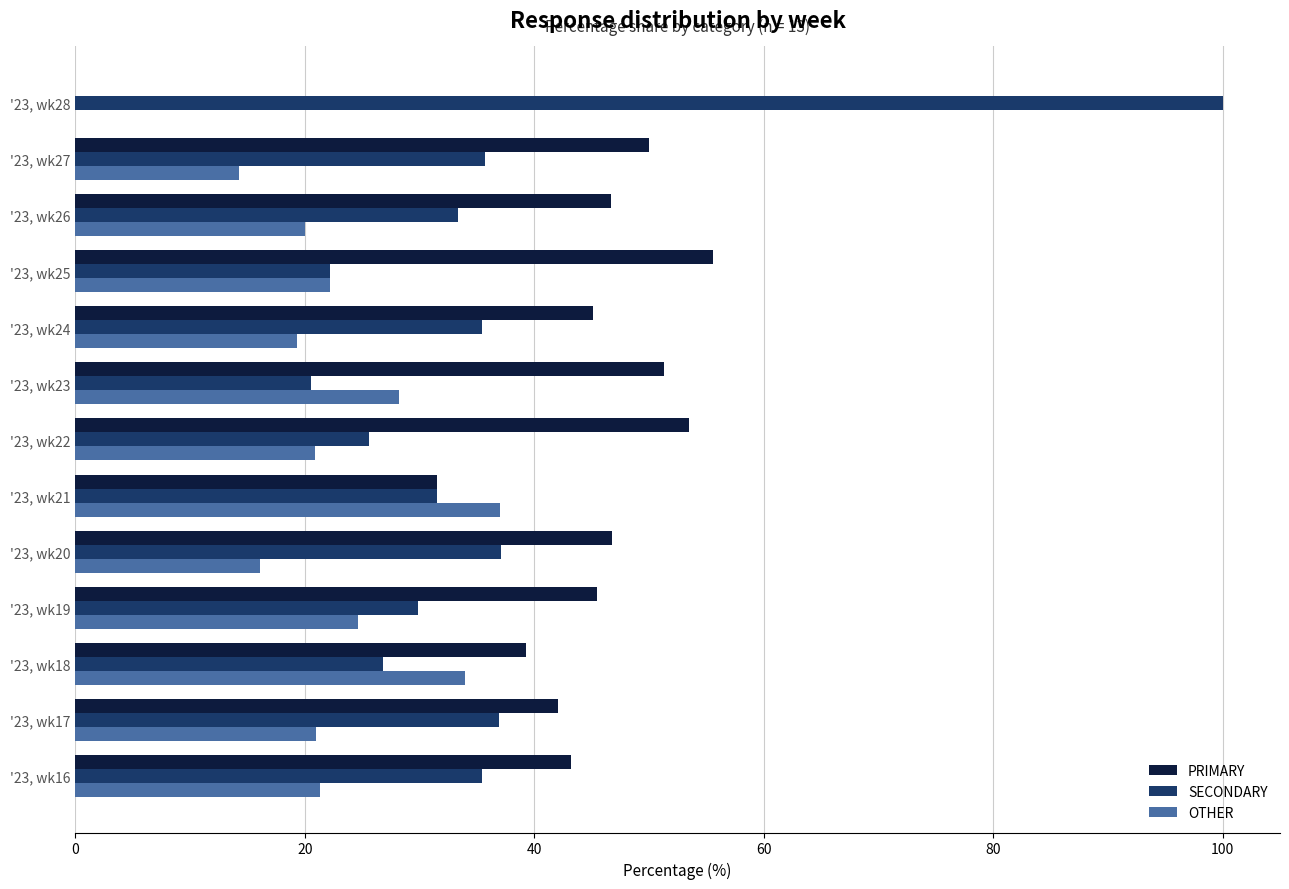

Which series changed the most between '23, wk26 and '23, wk28?

SECONDARY